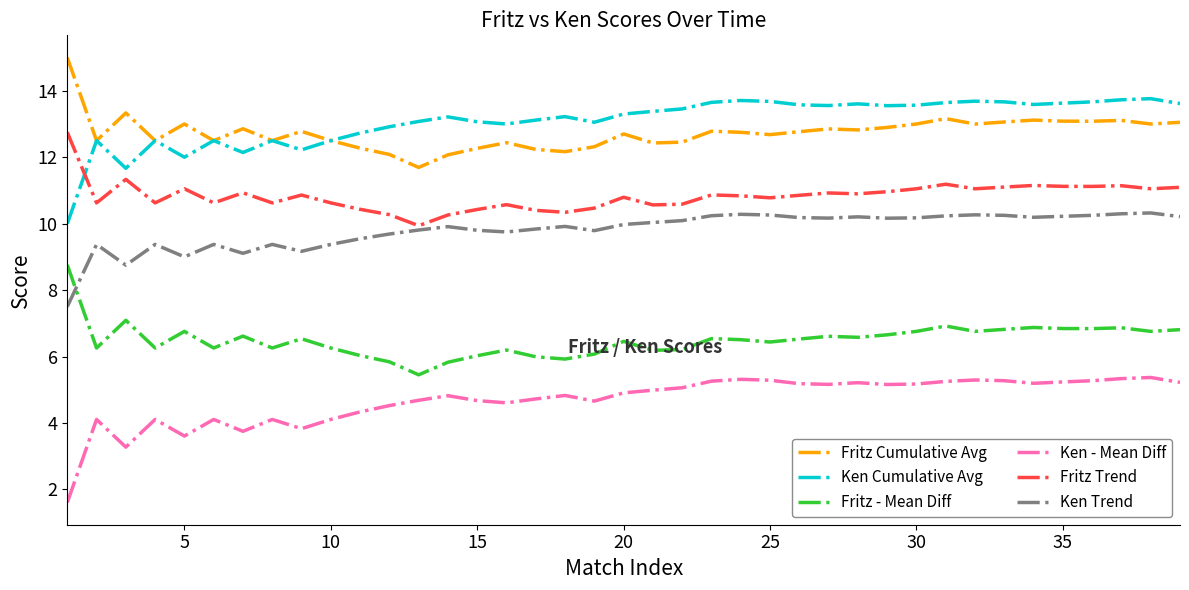

Rank the series by their maximum value, from lowest to highest.

Ken - Mean Diff, Fritz - Mean Diff, Ken Trend, Fritz Trend, Ken Cumulative Avg, Fritz Cumulative Avg